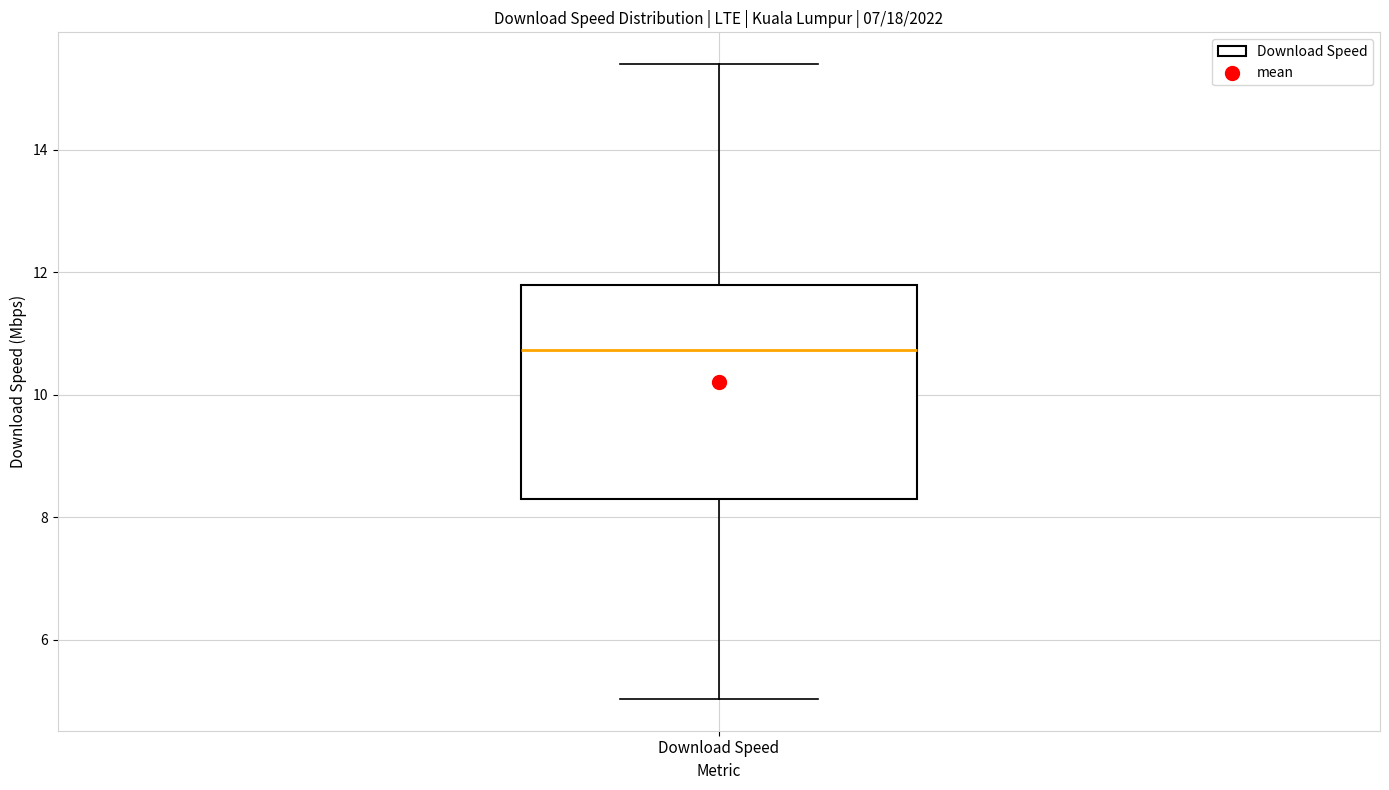

Read this box plot against the y-axis: the position of the median line, the range covered by the box, and the ends of both whiskers. The values are not printed on the chart, so give them approximately, as read against the axis.

median 10.8, box 8.2 to 11.8, whiskers 5.0 to 15.4